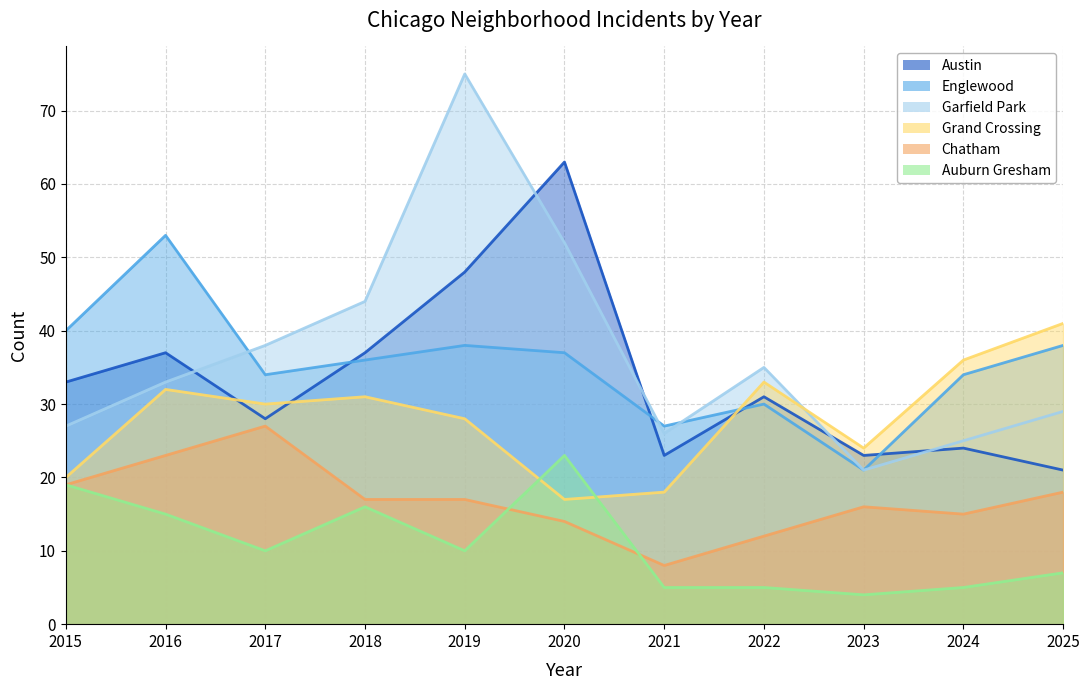

At which category is the sum across all series the highest?

2019